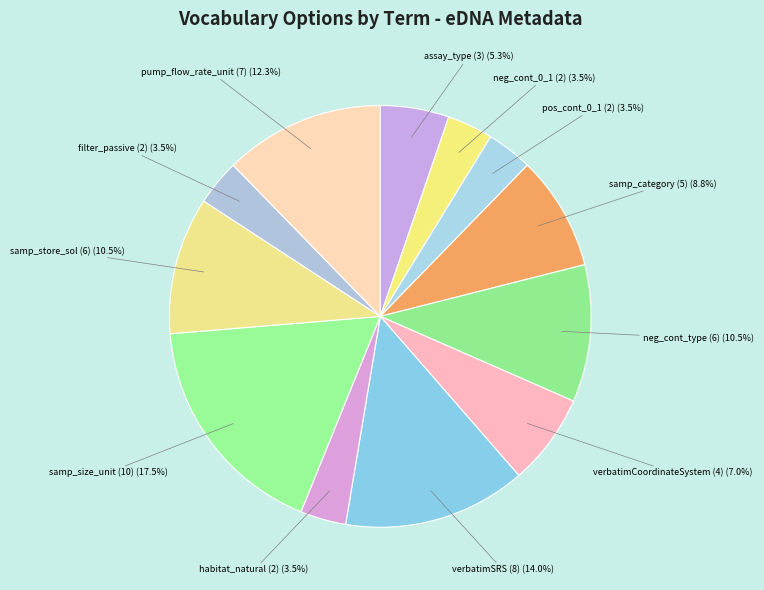

To the nearest percent, what is the difference between the largest and smallest slice percentages?

14%